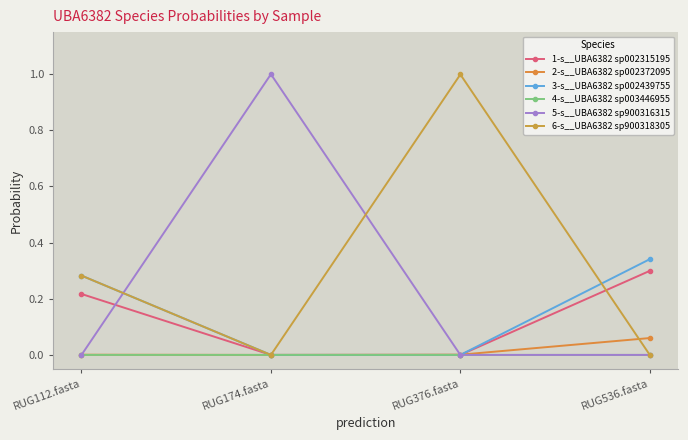

In 5-s__UBA6382 sp900316315, how many points are higher than both neighbors (excluding endpoints)?

1